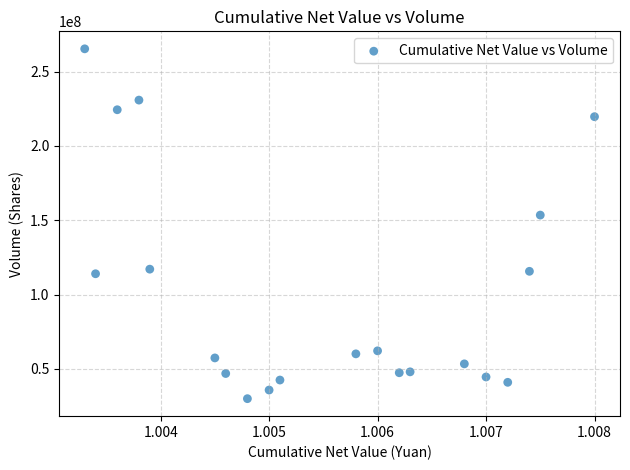

What is the range of Y values (max minus min)?

235321379